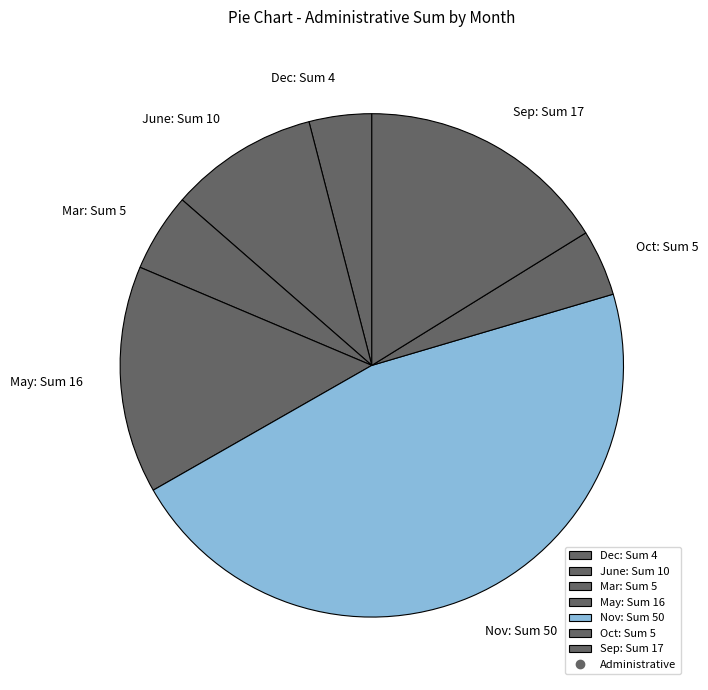

The May: Sum 16 slice represents 6% of the pie. True or false?

False